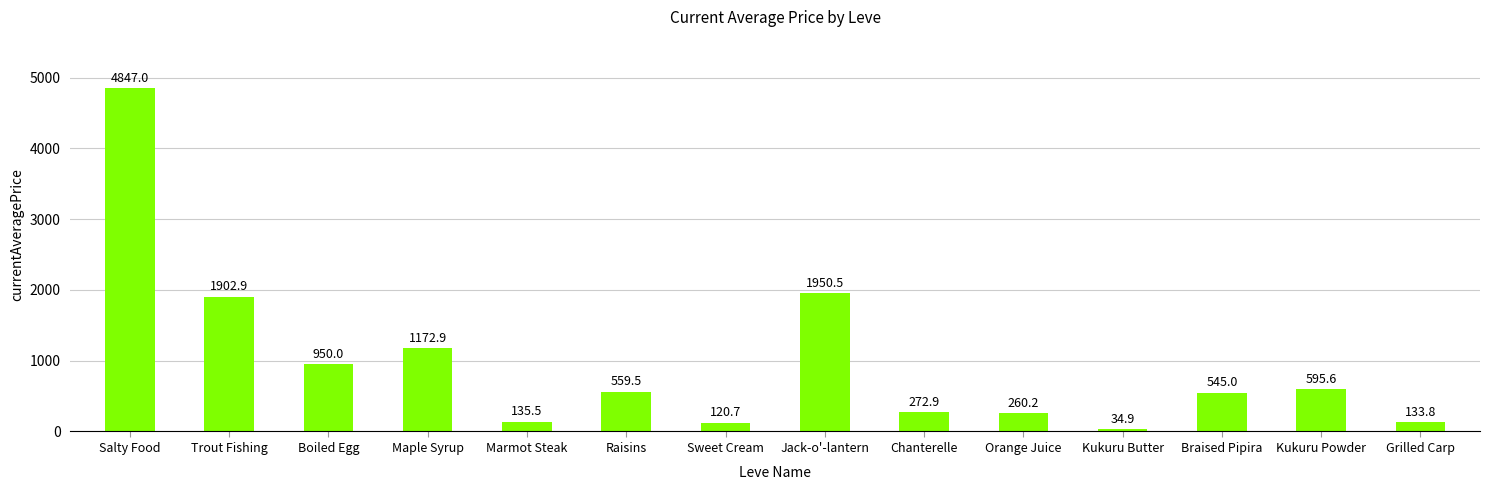

Is it true that the value at Orange Juice is 260.2?

True